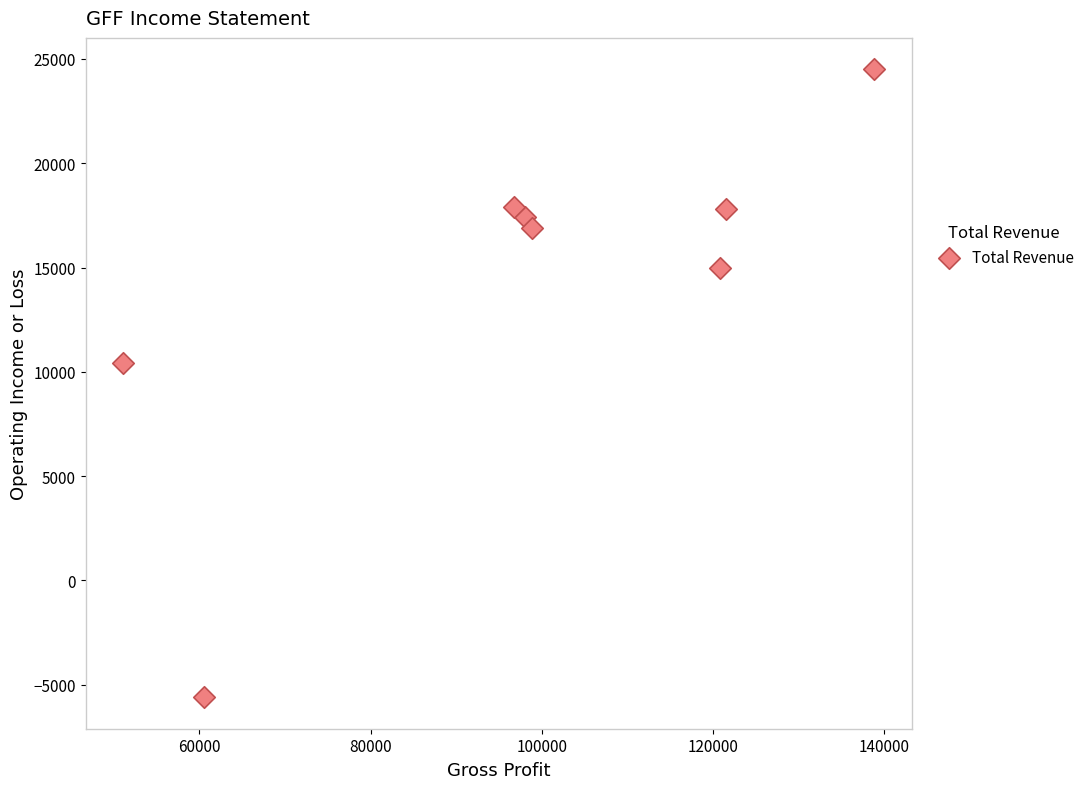

What Y value in the scatter plot is closest to 9450?

10400